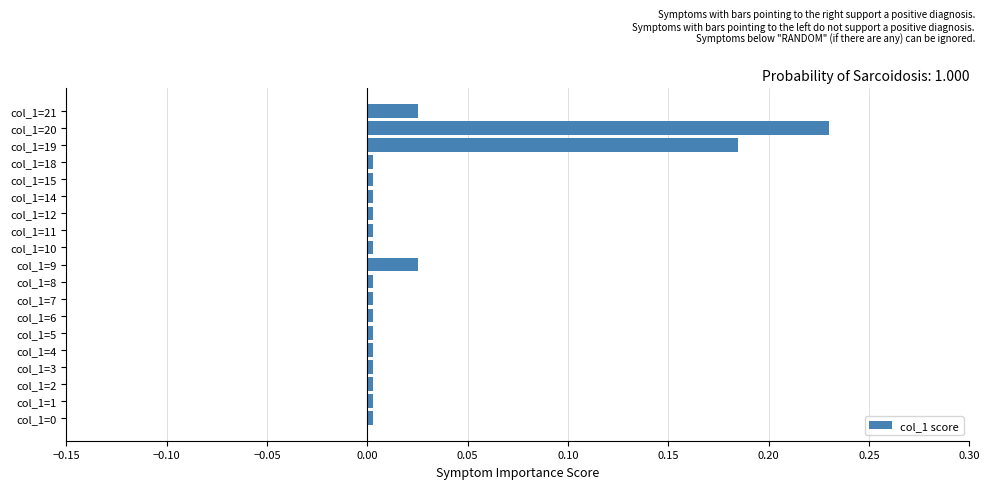

At which category does the chart reach its peak across all series?

col_1=20